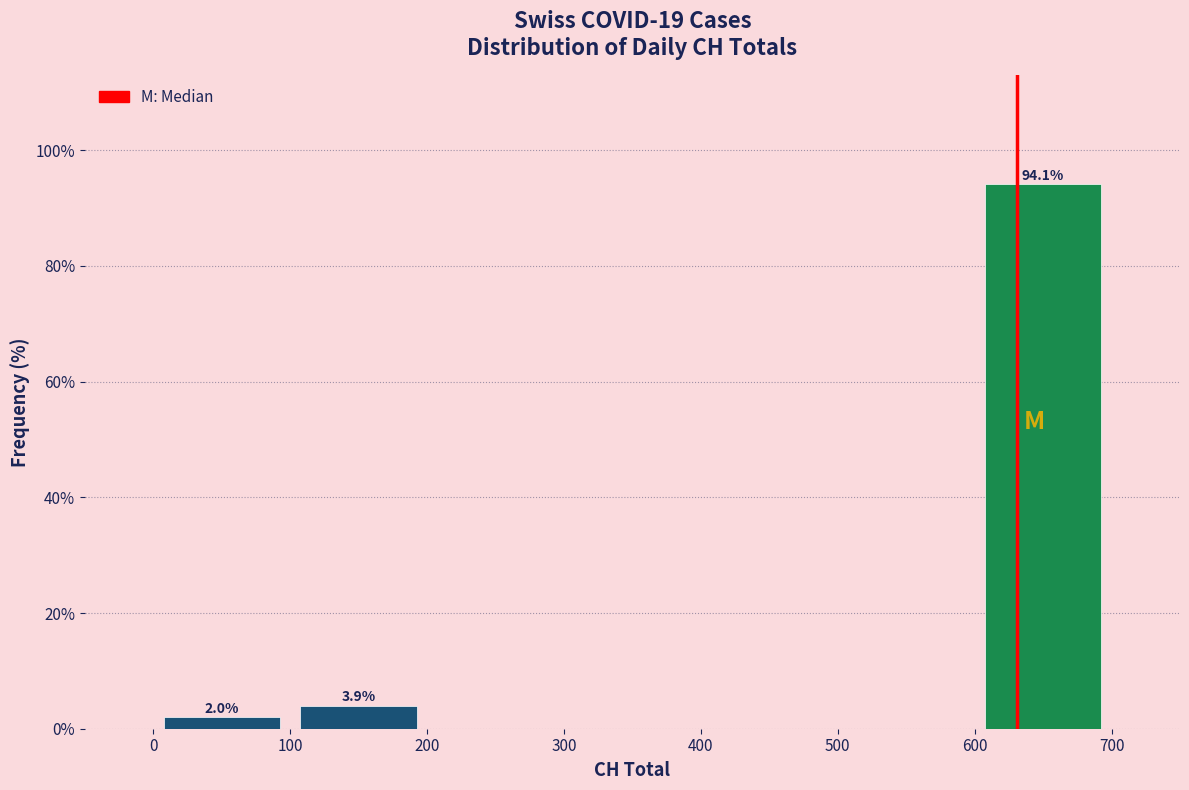

Over which range of the x-axis is the bar tallest?

600 to 700